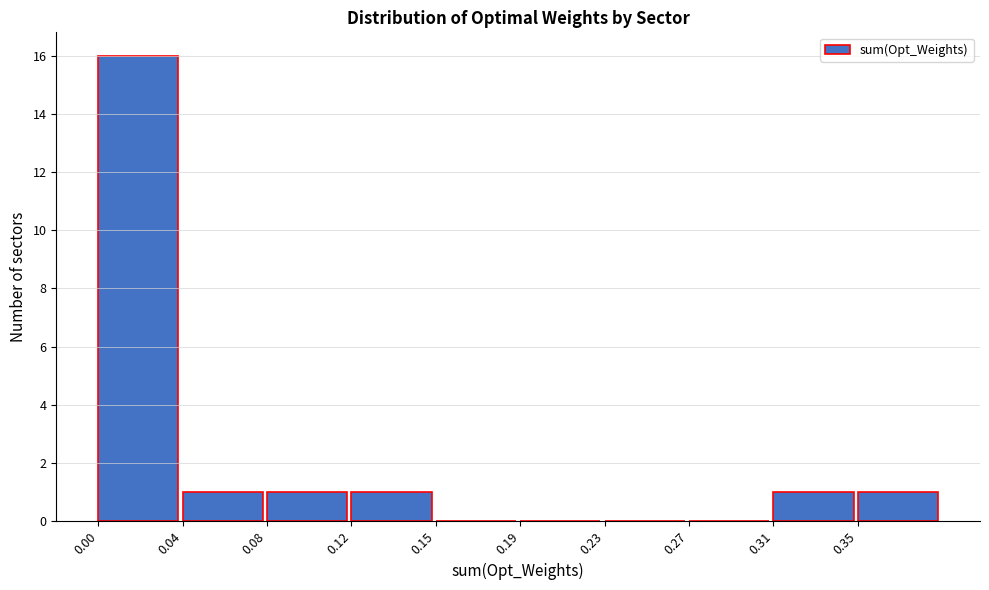

Reading right to left, what are all the values shown in this chart?

0.35=1	0.31=1	0.27=0	0.23=0	0.19=0	0.15=0	0.12=1	0.08=1	0.04=1	0.00=16